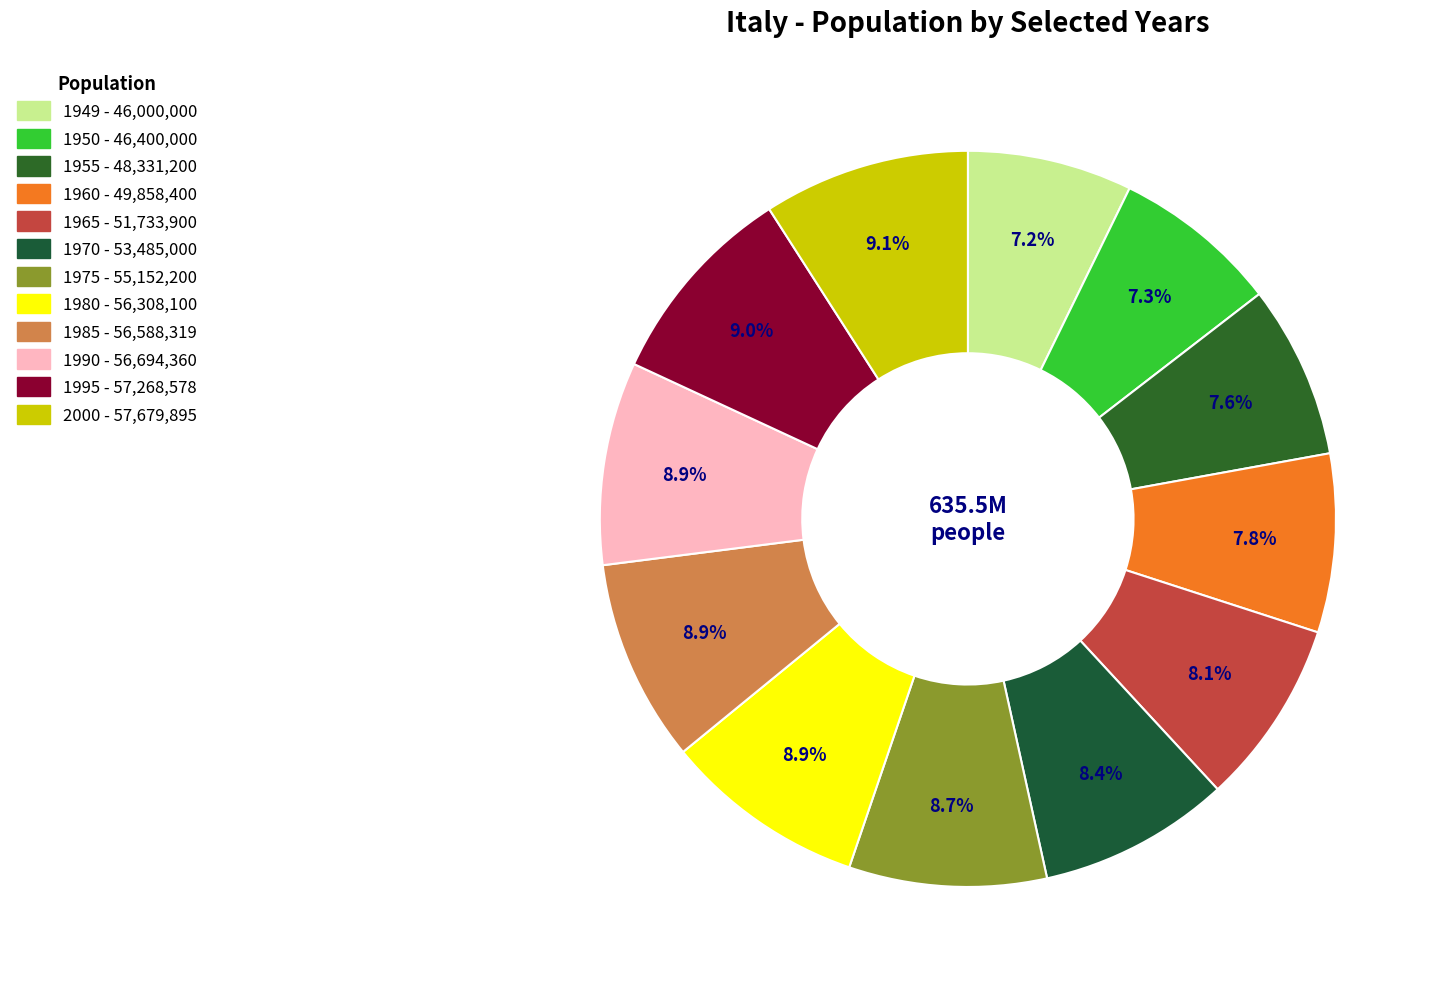

How many segments does this pie chart have?

12